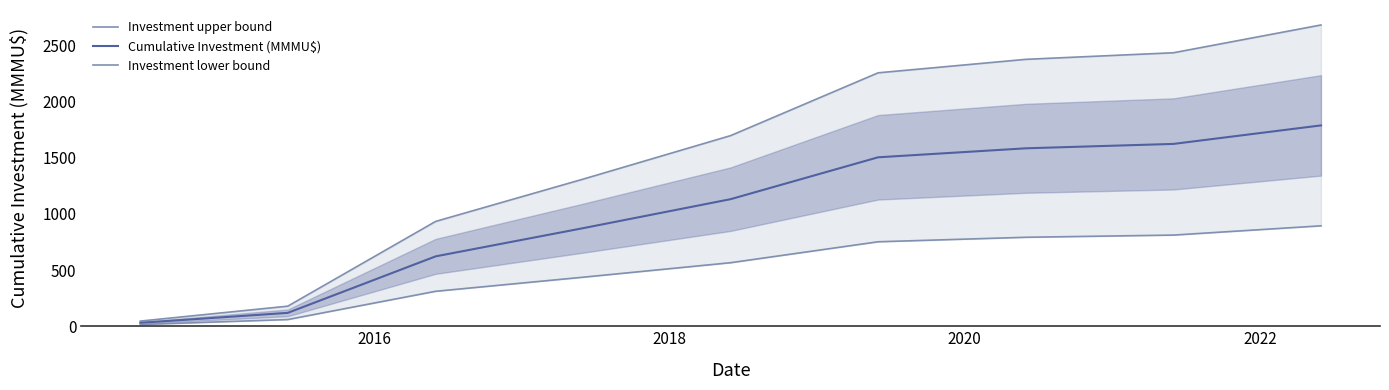

True or false: Cumulative Investment (MMMU$) and Investment lower bound cross at least once.

False